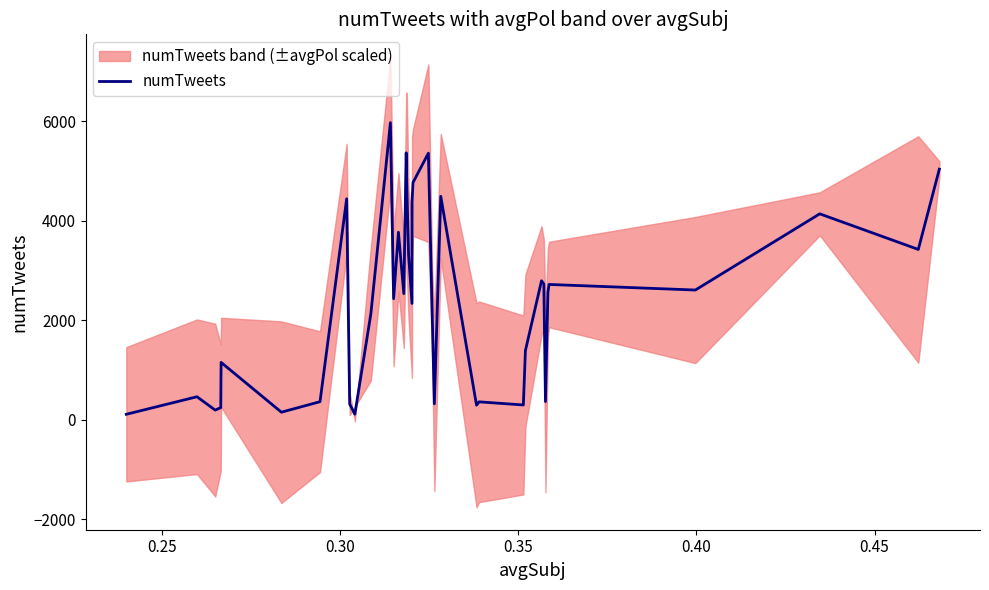

What is the greatest value displayed?

5968